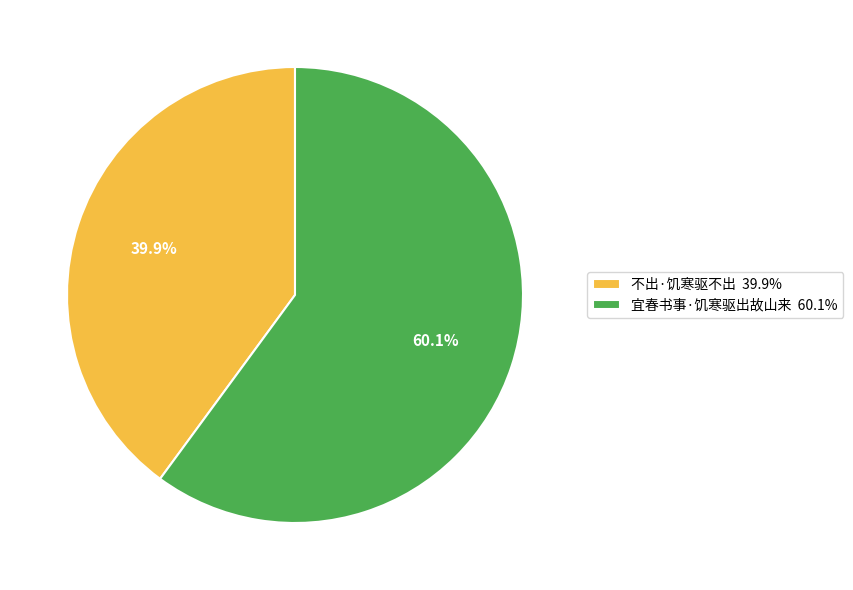

Which slice is the smallest?

不出·饥寒驱不出